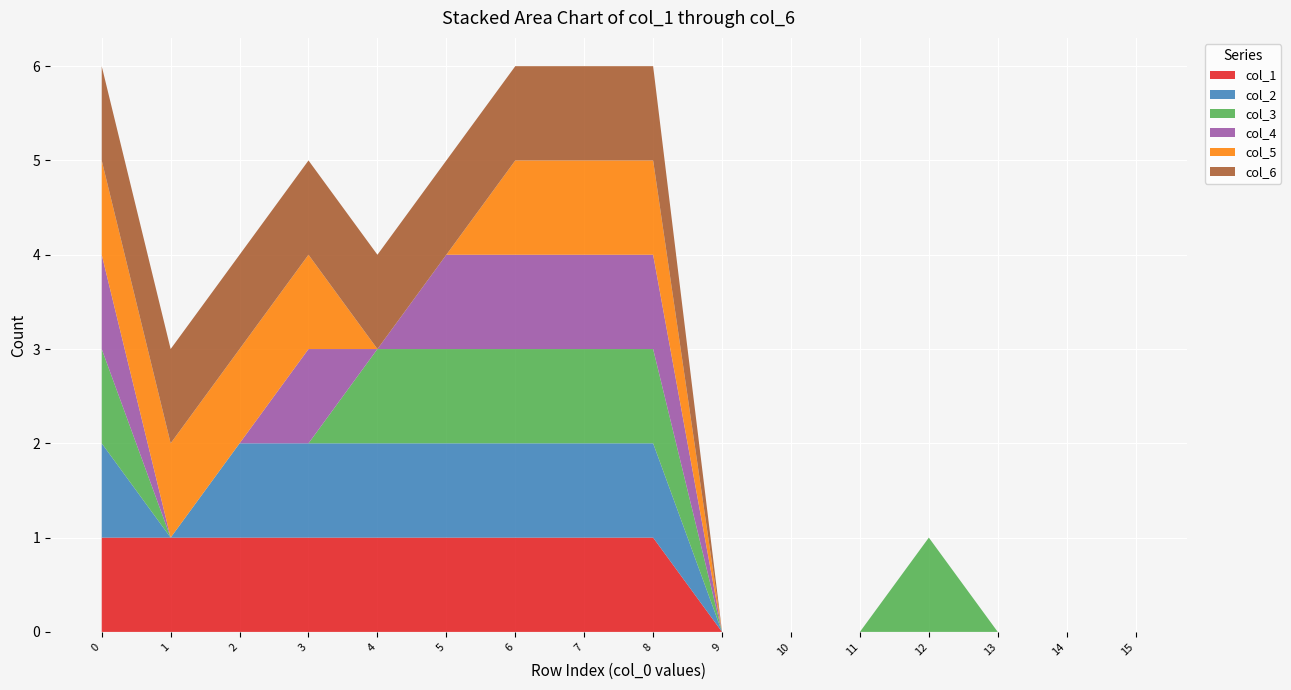

Reading left to right, transcribe all the data shown in this chart.

col_1: 0=1	1=1	2=1	3=1	4=1	5=1	6=1	7=1	8=1	9=0	10=0	11=0	12=0	13=0	14=0	15=0
col_2: 0=1	1=0	2=1	3=1	4=1	5=1	6=1	7=1	8=1	9=0	10=0	11=0	12=0	13=0	14=0	15=0
col_3: 0=1	1=0	2=0	3=0	4=1	5=1	6=1	7=1	8=1	9=0	10=0	11=0	12=1	13=0	14=0	15=0
col_4: 0=1	1=0	2=0	3=1	4=0	5=1	6=1	7=1	8=1	9=0	10=0	11=0	12=0	13=0	14=0	15=0
col_5: 0=1	1=1	2=1	3=1	4=0	5=0	6=1	7=1	8=1	9=0	10=0	11=0	12=0	13=0	14=0	15=0
col_6: 0=1	1=1	2=1	3=1	4=1	5=1	6=1	7=1	8=1	9=0	10=0	11=0	12=0	13=0	14=0	15=0